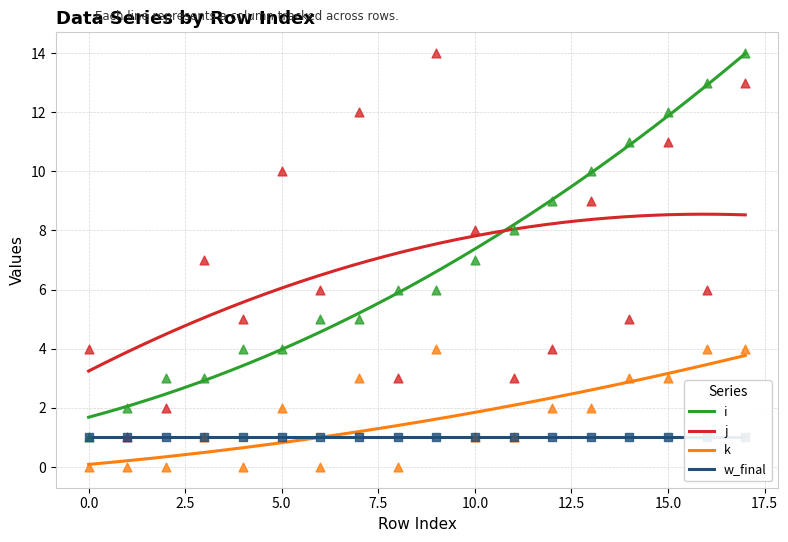

Is the value of i at 17 greater than the value of j at 8?

Yes